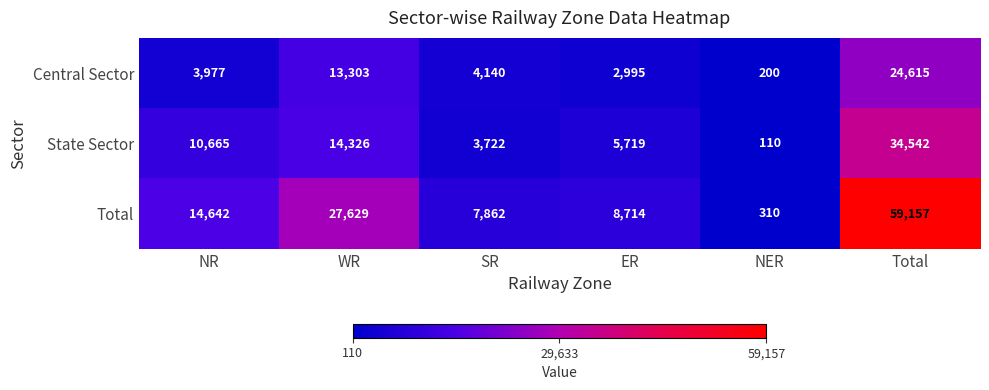

True or false: Central Sector has a value of 6980 at SR.

False